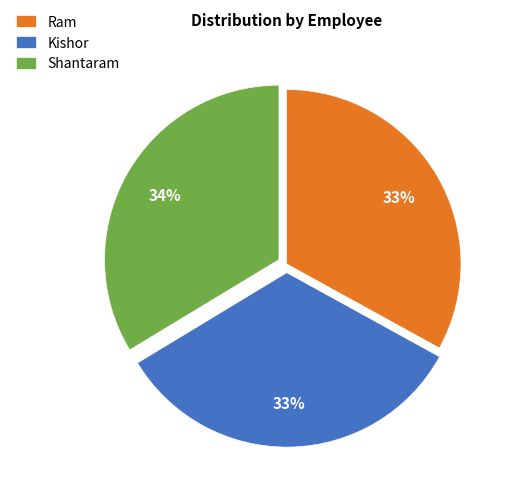

Is the sum of Kishor and Ram greater than half?

Yes